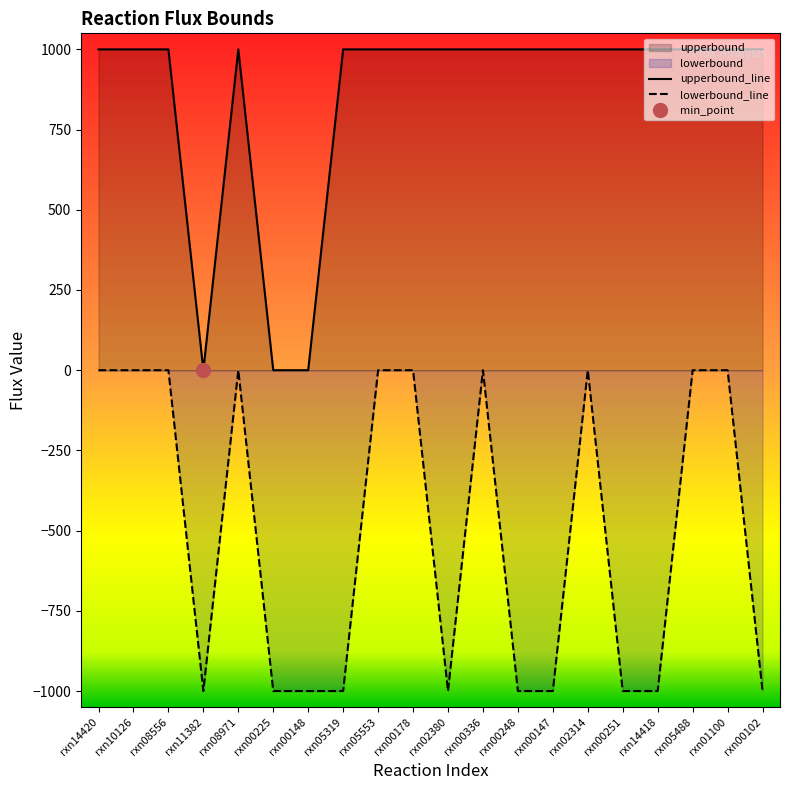

What is the label of the 11th point from the right?

rxn00178